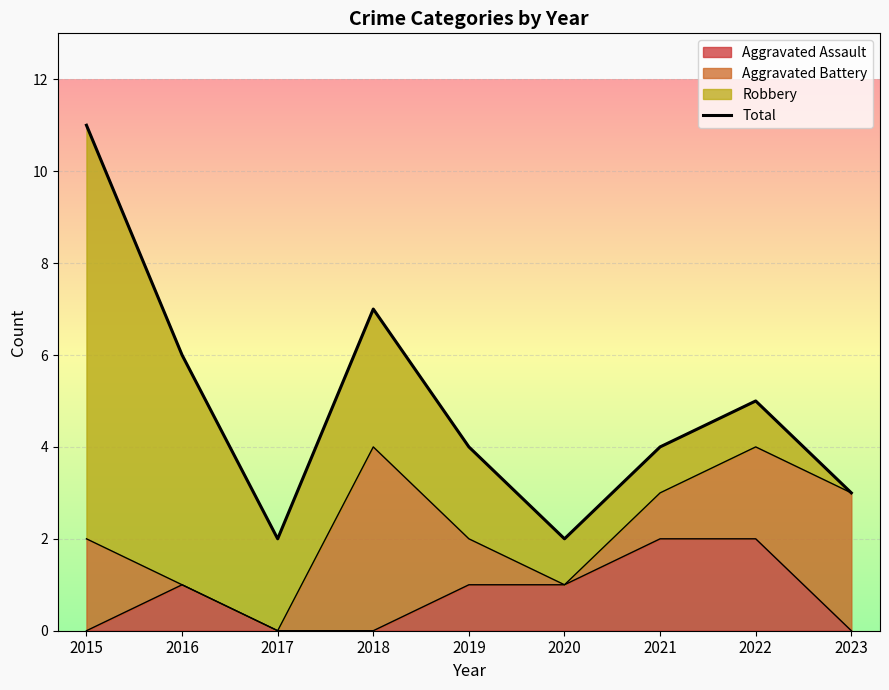

What is the sum of the values at 2015 and 2016?

17